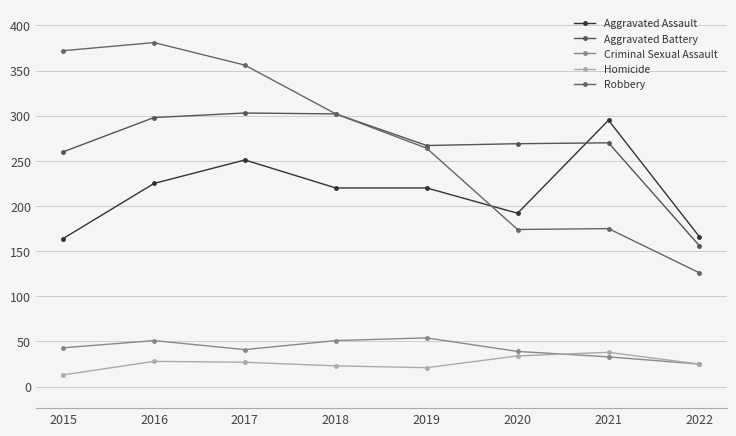

Reading left to right, list all the values displayed in this chart.

Aggravated Assault: 2015=164	2016=225	2017=251	2018=220	2019=220	2020=192	2021=295	2022=166
Aggravated Battery: 2015=260	2016=298	2017=303	2018=302	2019=267	2020=269	2021=270	2022=156
Criminal Sexual Assault: 2015=43	2016=51	2017=41	2018=51	2019=54	2020=39	2021=33	2022=25
Homicide: 2015=13	2016=28	2017=27	2018=23	2019=21	2020=34	2021=38	2022=25
Robbery: 2015=372	2016=381	2017=356	2018=302	2019=264	2020=174	2021=175	2022=126